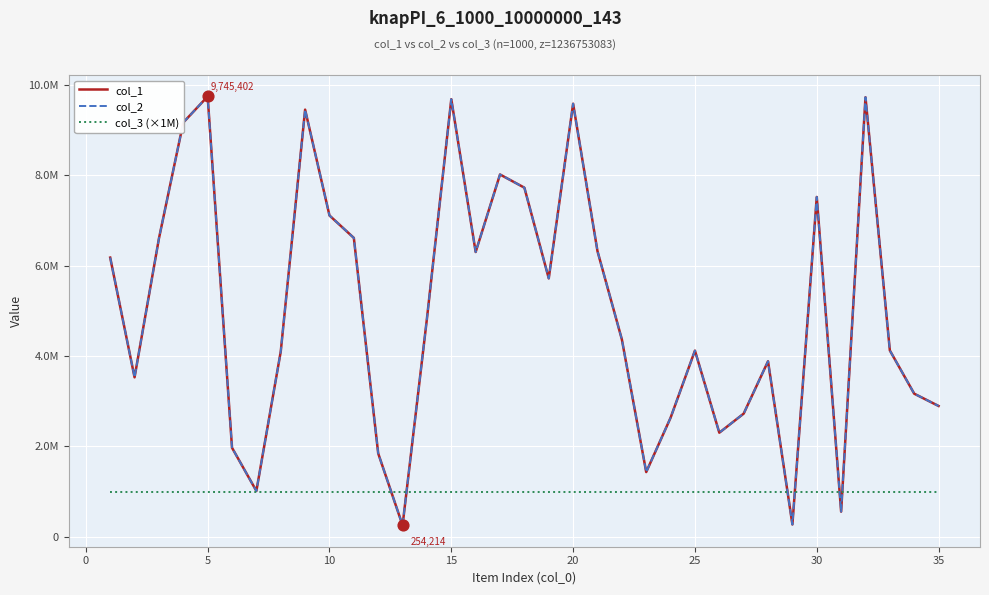

Does the chart have visible grid lines?

Yes